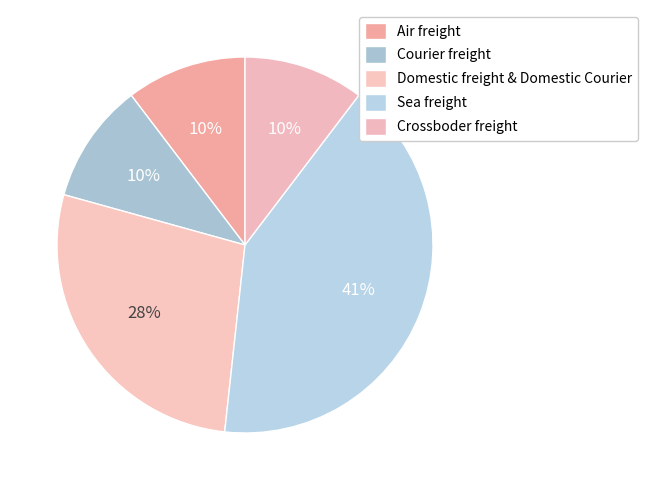

How many segments does this pie chart have?

5